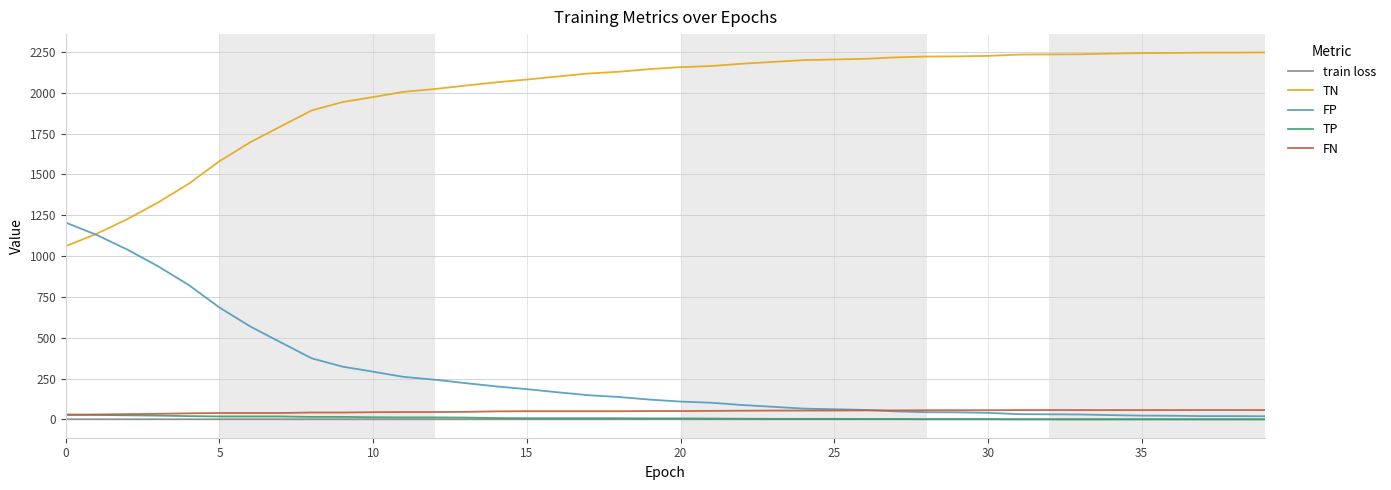

True or false: TN and train loss intersect in this chart.

False